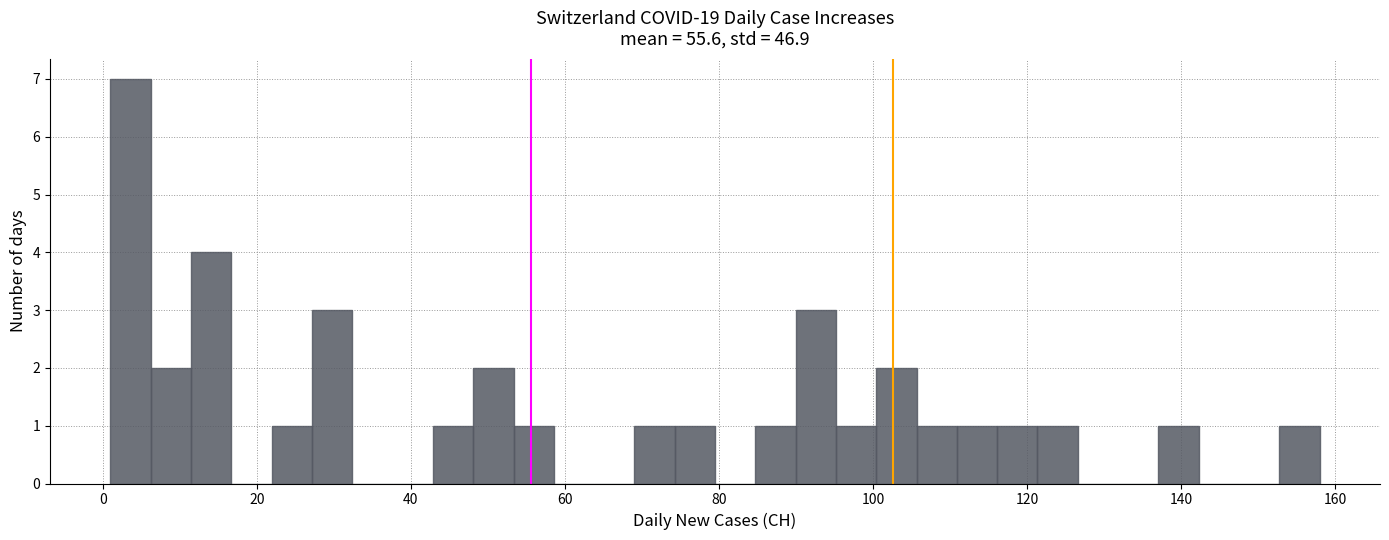

Around what value on the x-axis is the tallest bar? Give the approximate position of its centre, as read against the axis.

4